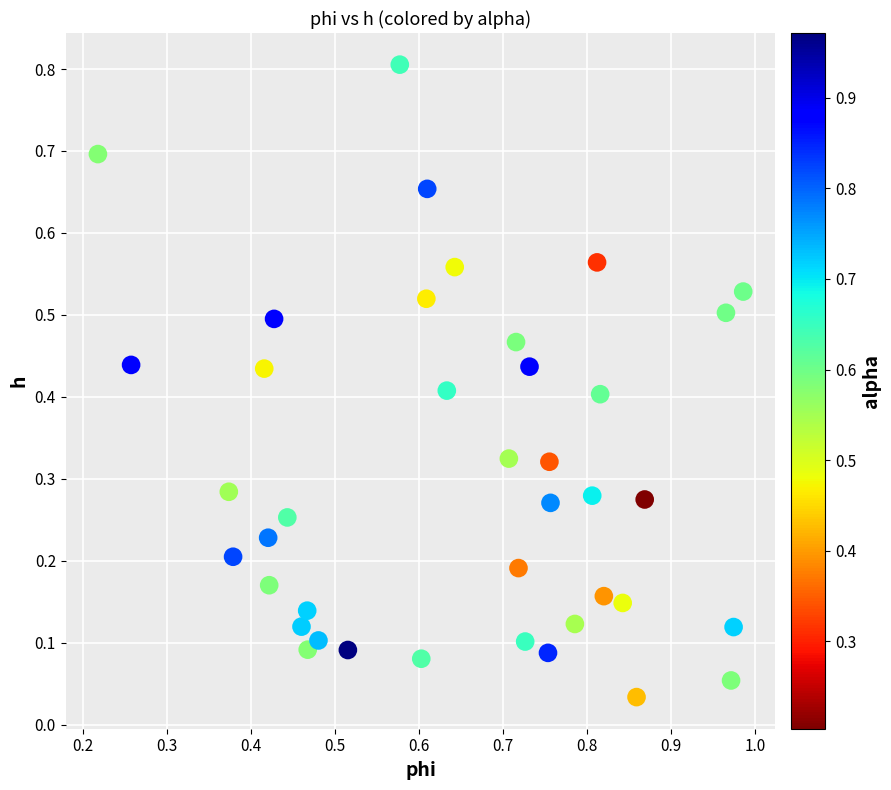

What is the range of X values (max minus min)?

0.8